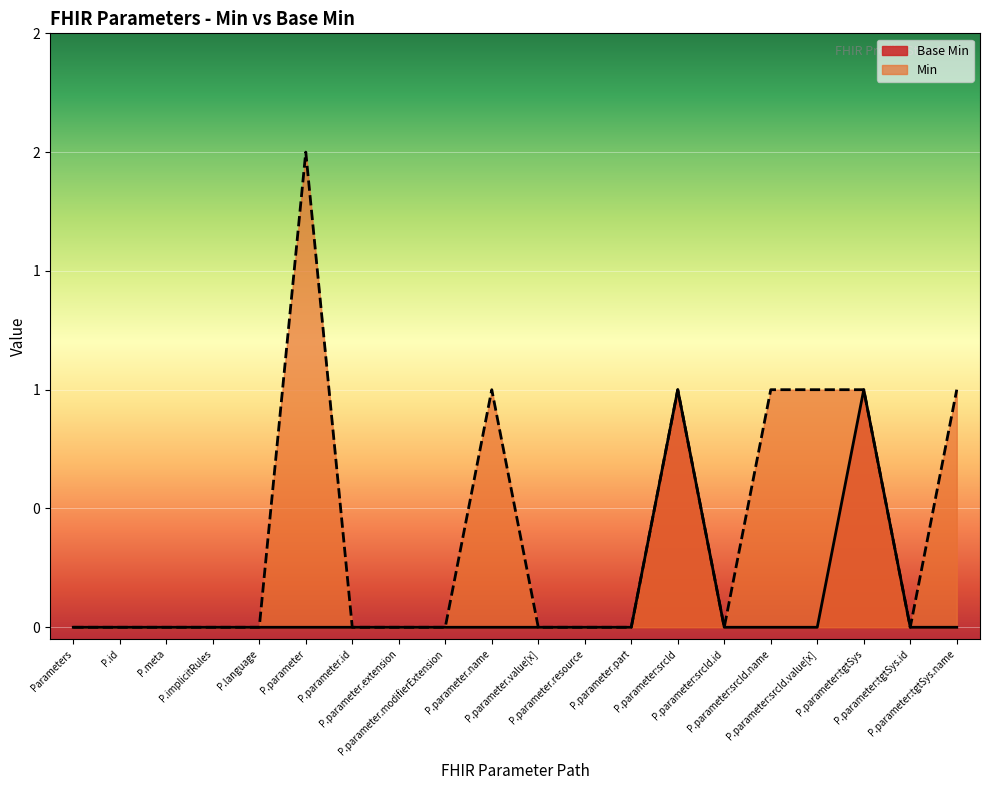

What position from the left is P.parameter.resource?

12